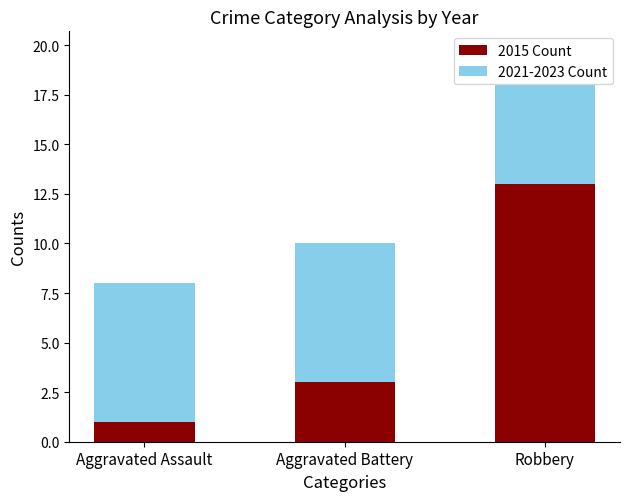

Rank the categories by 2015 Count value from lowest to highest.

Aggravated Assault, Aggravated Battery, Robbery